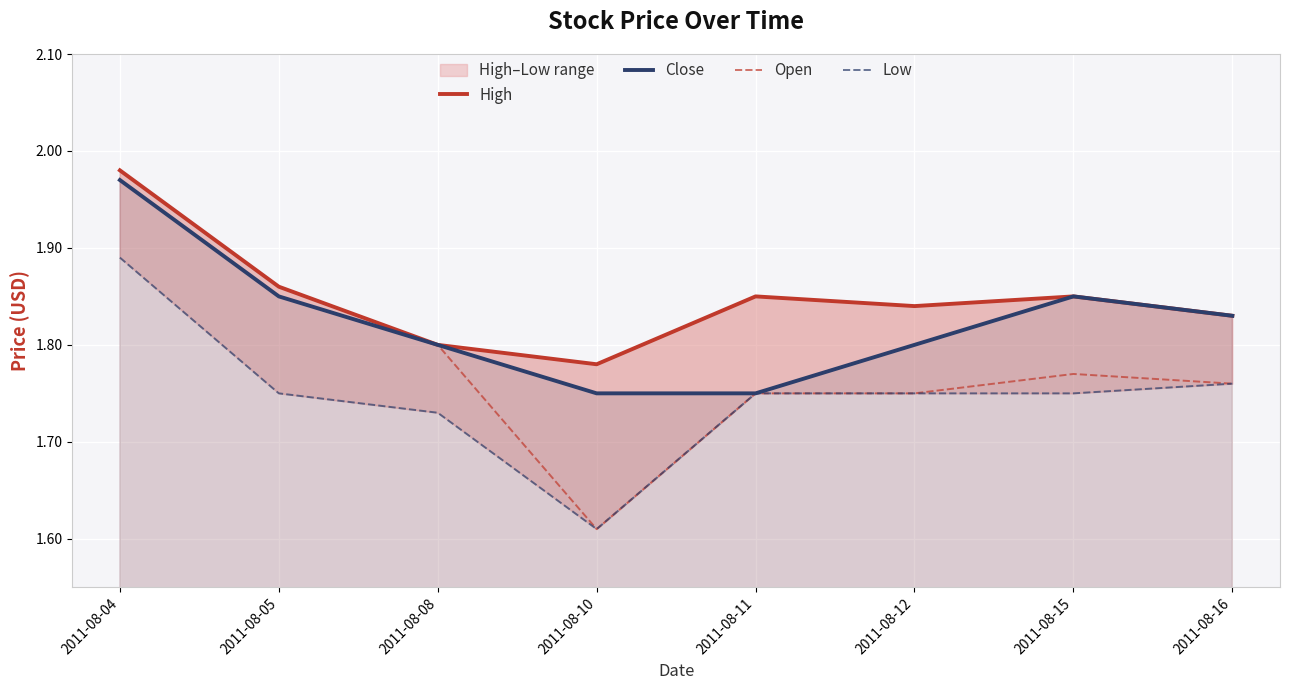

Is the value of Low at 2011-08-15 greater than the value of High at 2011-08-11?

No